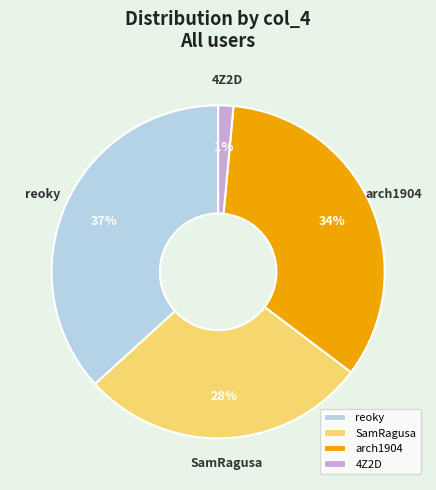

True or false: reoky accounts for 37% of the total.

True